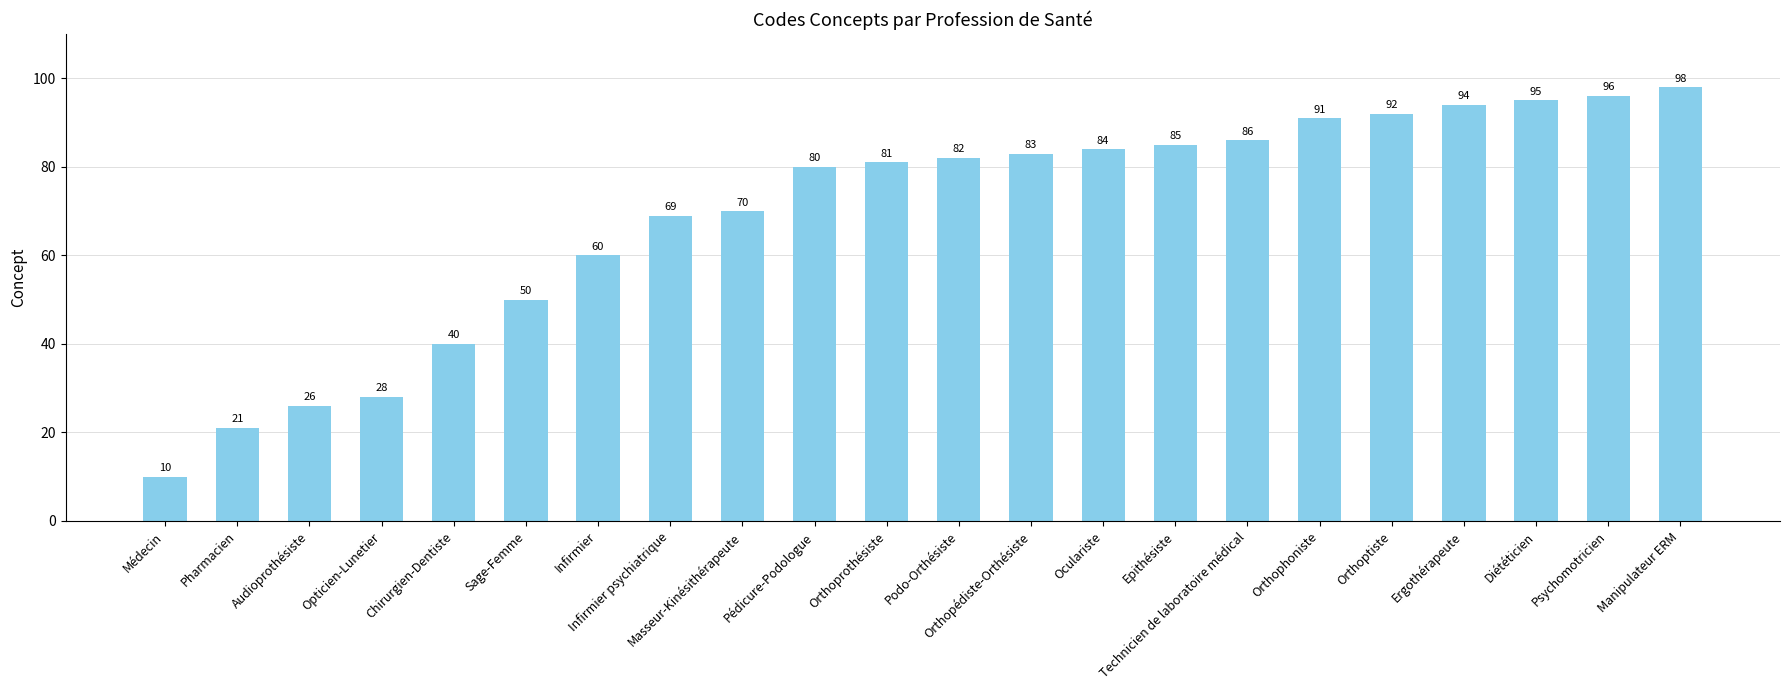

What is the change in value from Chirurgien-Dentiste to Pédicure-Podologue?

+40